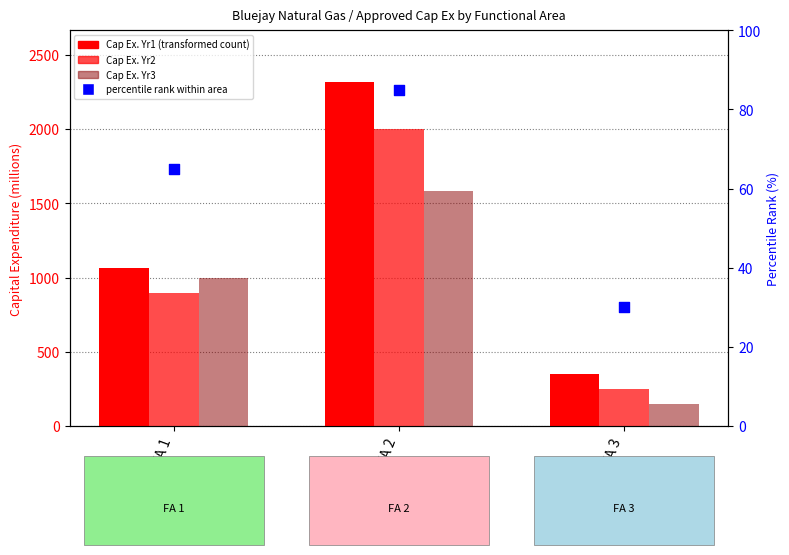

Which series reaches the minimum Y coordinate?

percentile rank within area